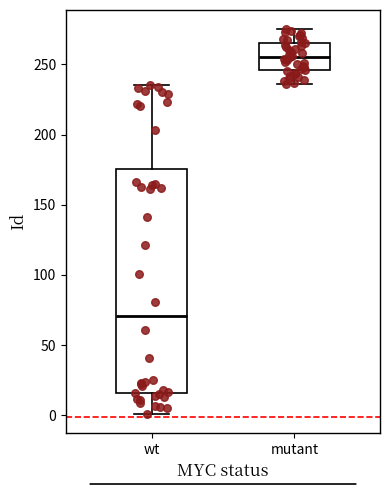

Where does the lower whisker of the box for wt end on the y-axis? The values are not printed on the chart, so give them approximately, as read against the axis.

0